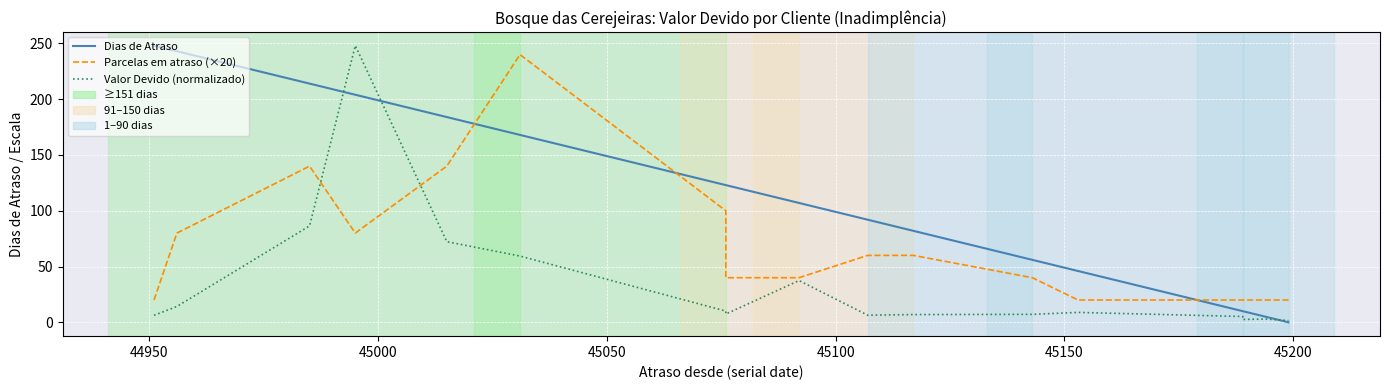

The value of Valor Devido (normalizado) at 12 is 14.6. True or false?

False